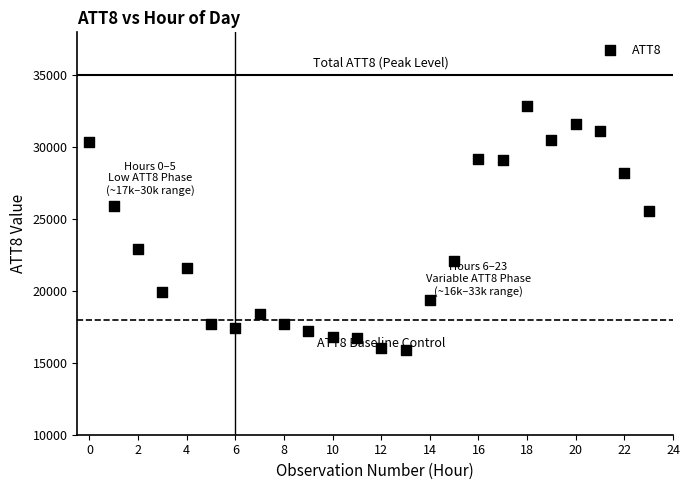

What is the range of Y values (max minus min)?

17000